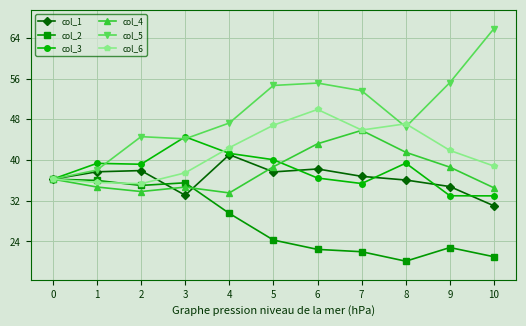

What is the value of the col_5 point at the 4th from the left?

44.2